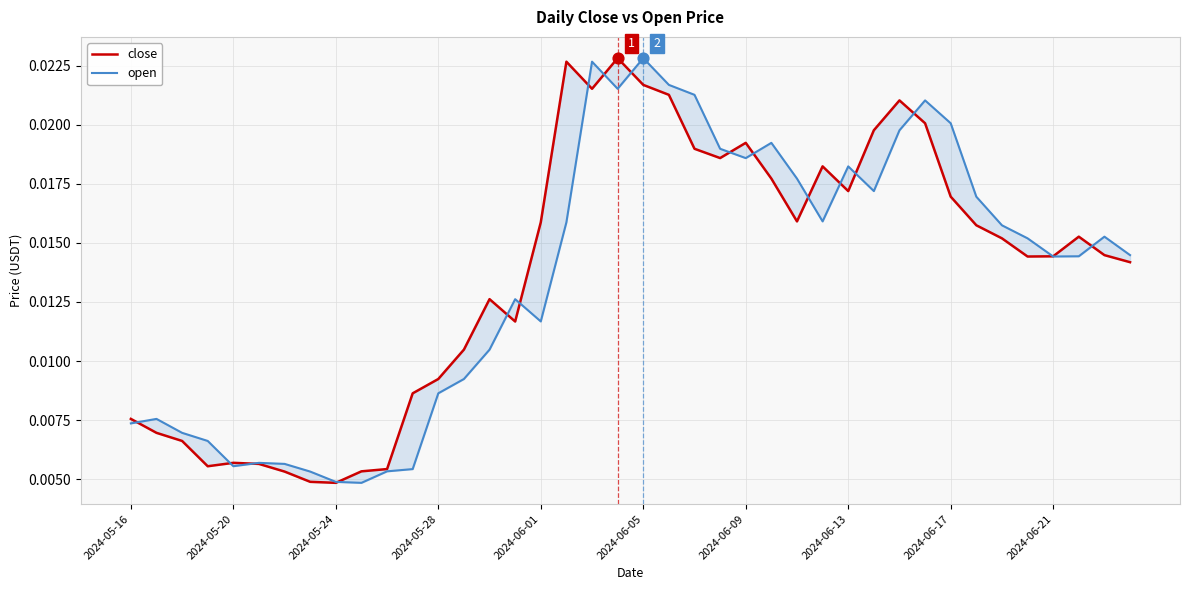

Is the value of close at 30 greater than the value of open at 39?

Yes